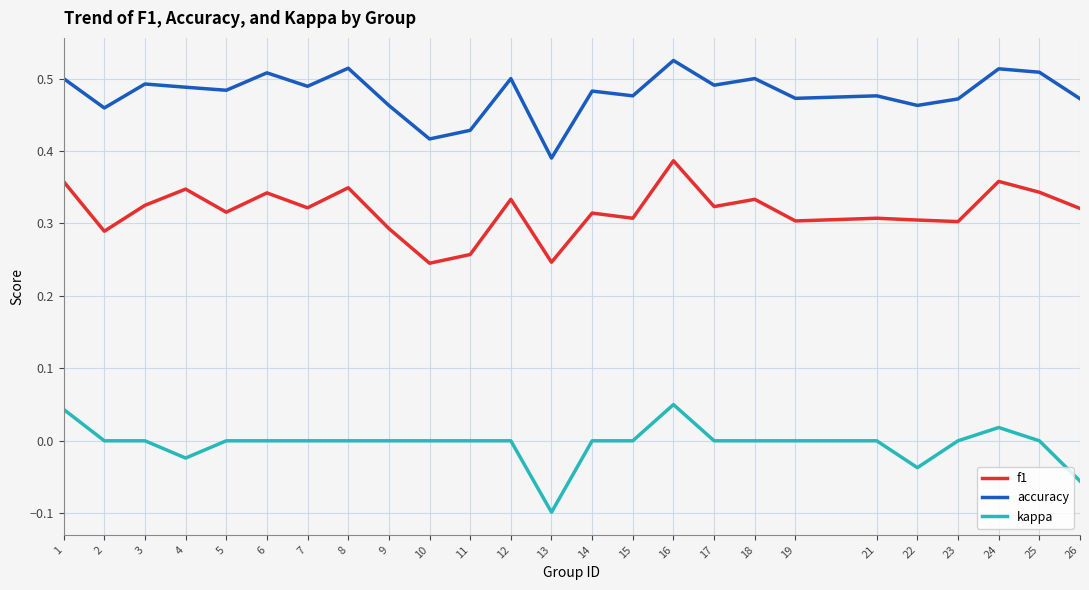

What is the total value across all series at 19?

0.8